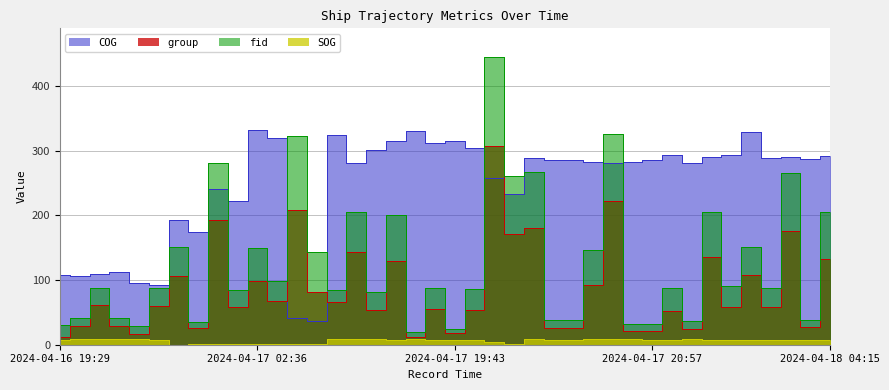

What are all the series names shown in the legend?

SOG, group, fid, COG